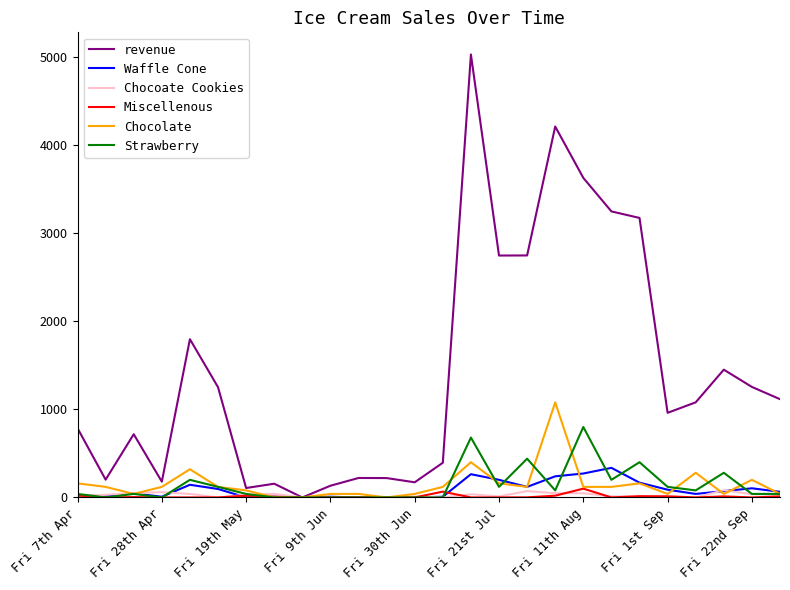

How many lines are shown in the chart?

6